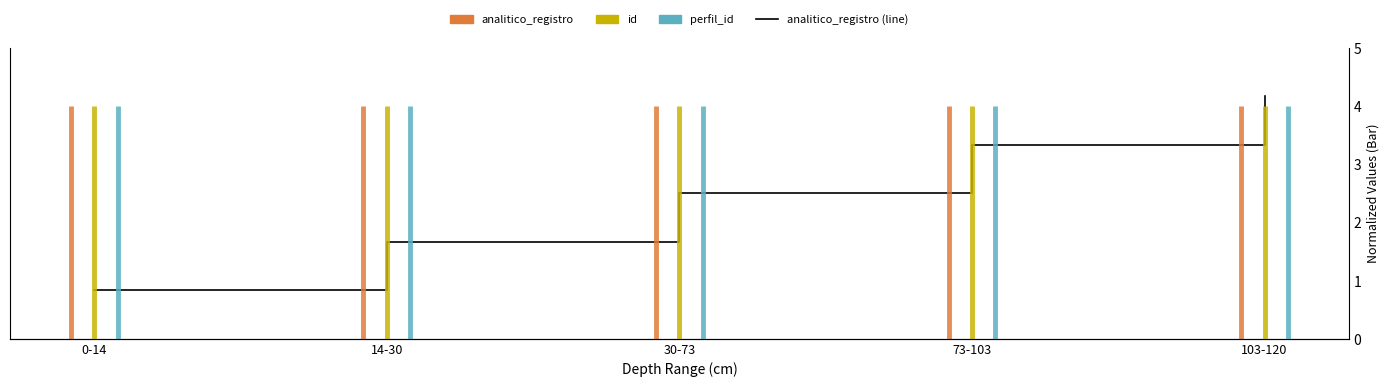

What is the sum of all values?

125645